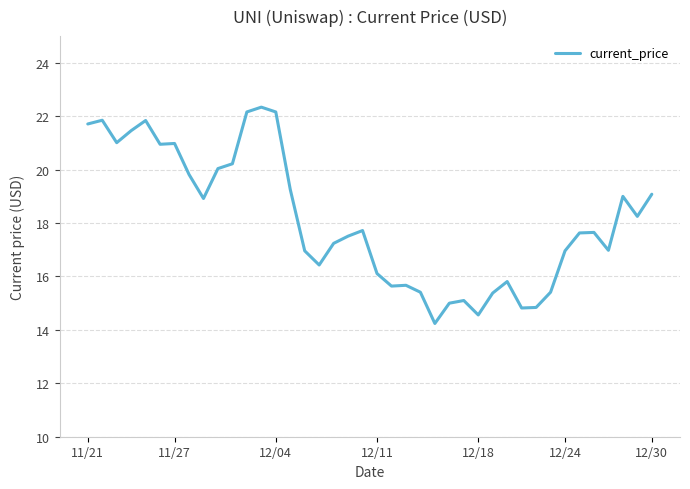

What is the difference between the maximum and minimum values?

8.1